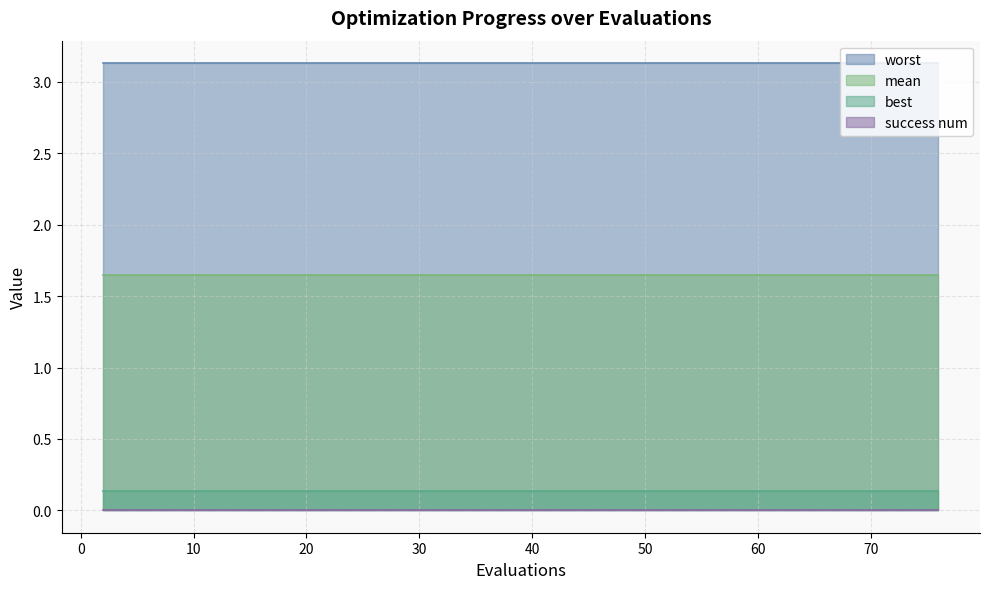

What is the greatest value displayed?

3.1